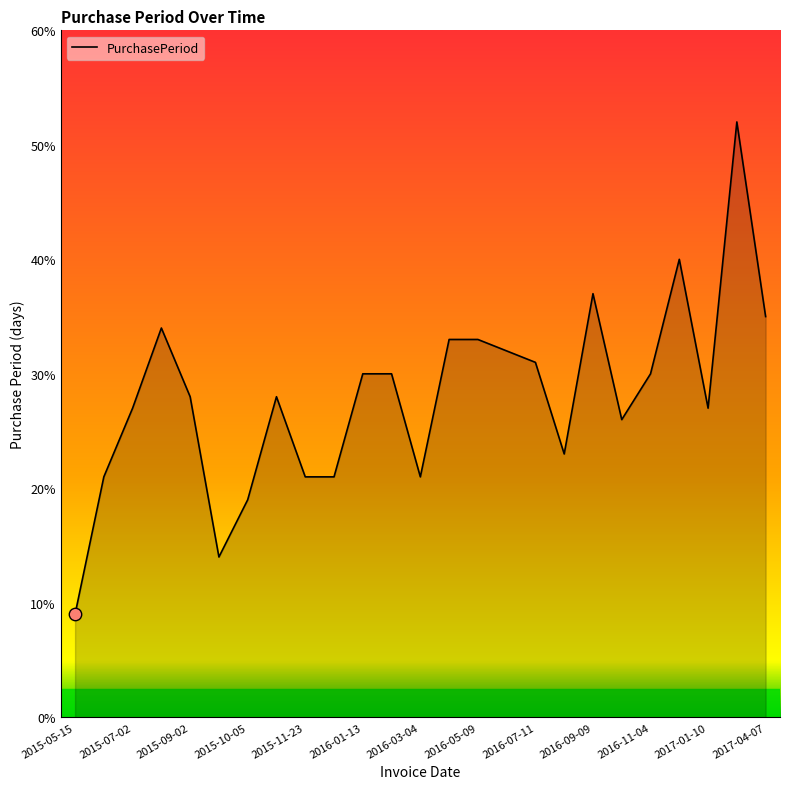

What is the difference between the maximum and minimum values?

43